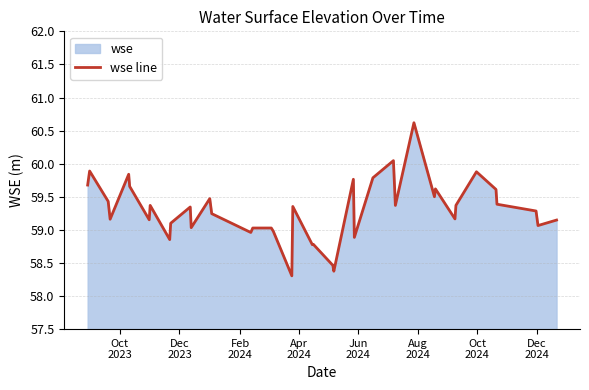

What is the average value?

59.3